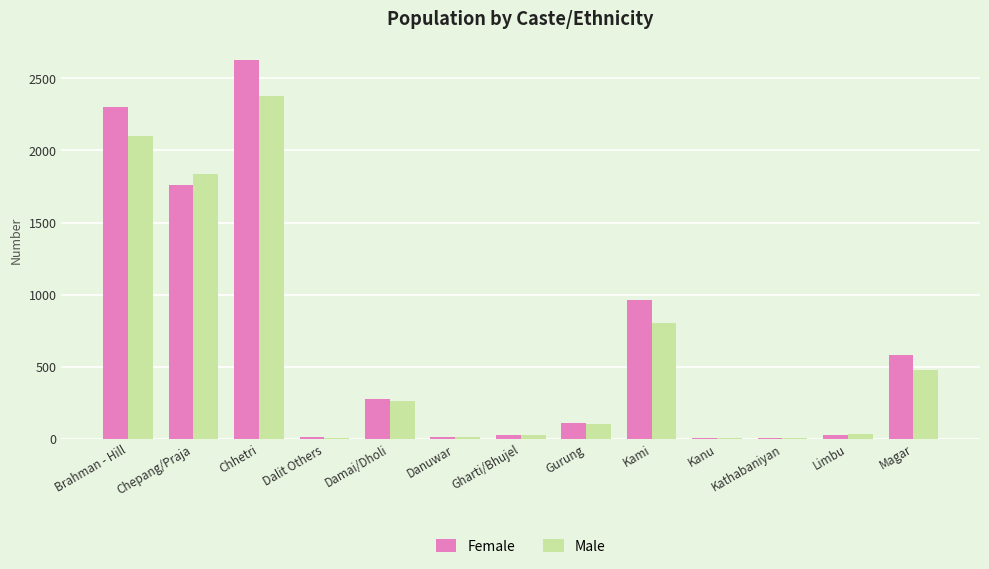

What is the sum of the Female values at Magar and Kami?

1545